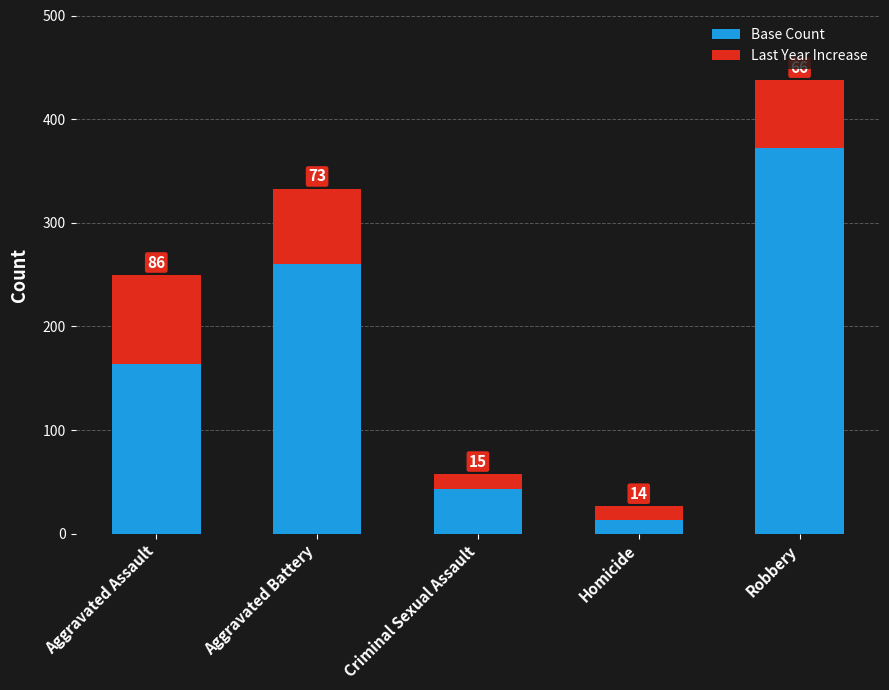

What is the highest value of the Base Count series?

372